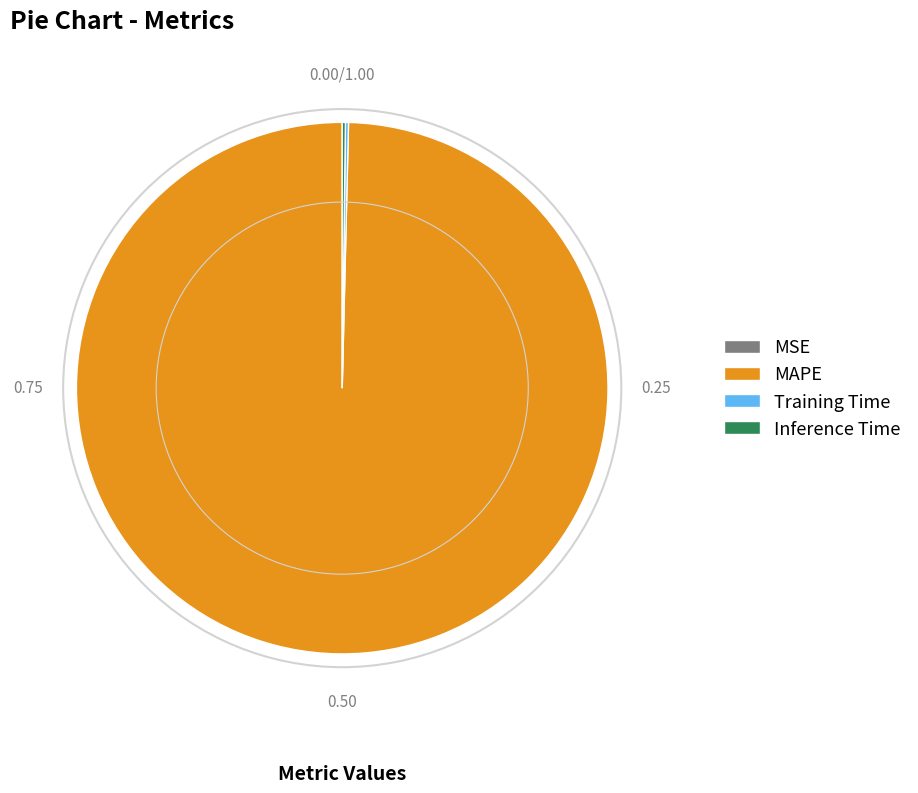

Which slice is the largest?

MAPE